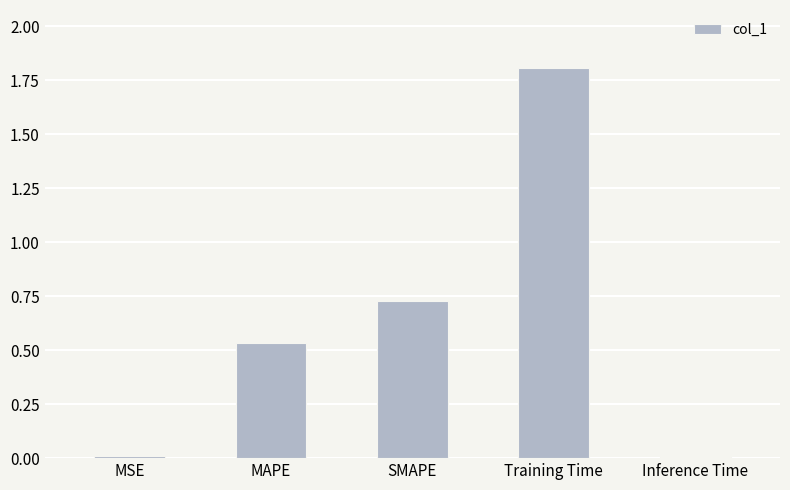

What is the label of the 4th bar from the left?

Training Time